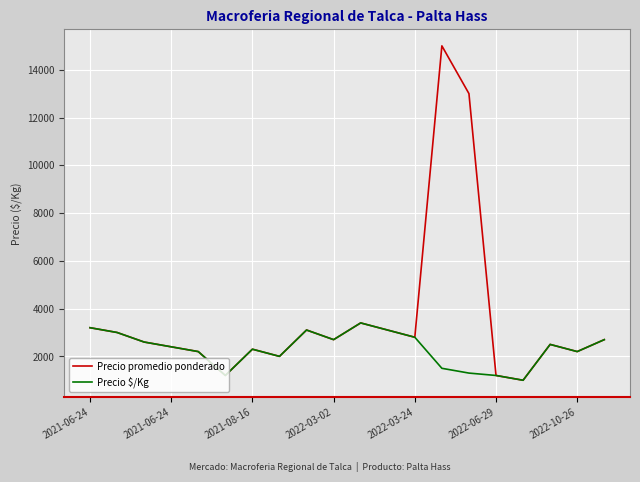

What is the difference between the maximum and second lowest values in the Precio promedio ponderado series?

13800